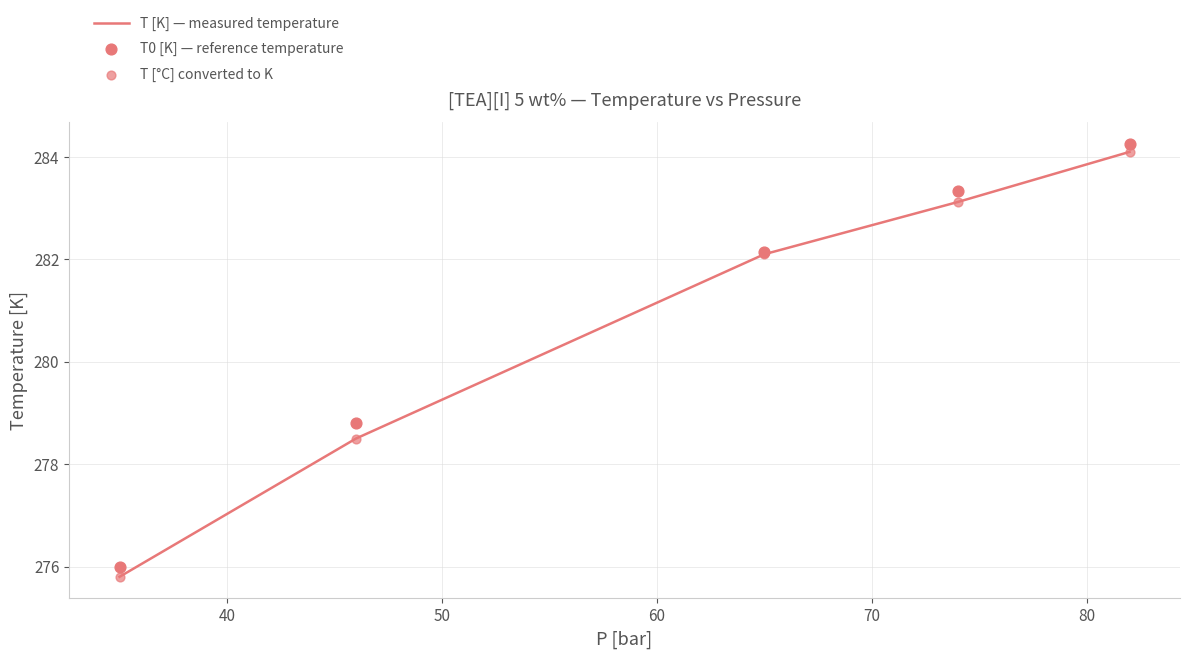

Which series reaches the minimum Y coordinate?

T [°C] converted to K